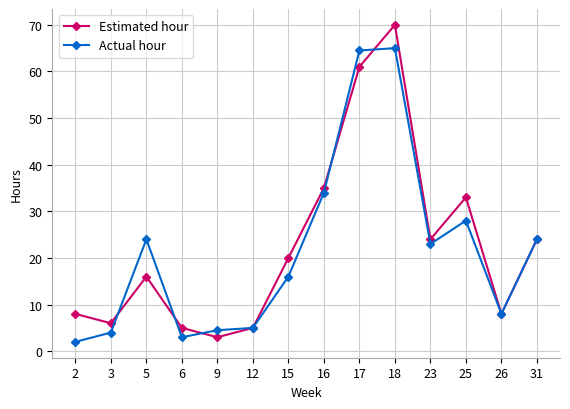

True or false: Actual hour and Estimated hour intersect in this chart.

True